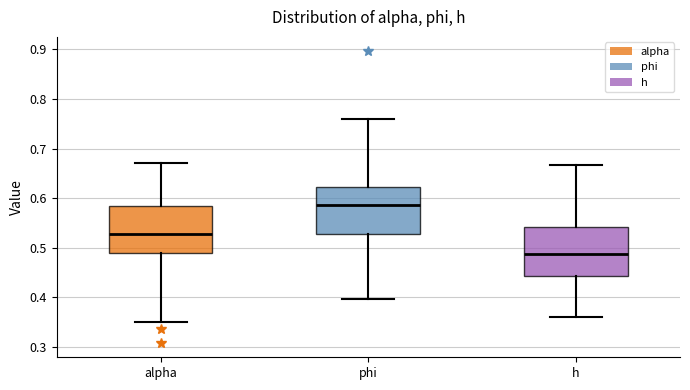

Reading left to right, read every box against the y-axis: the position of its median line, the range the box covers, and the ends of its whiskers. The values are not printed on the chart, so give them approximately, as read against the axis.

alpha: median 0.53, box 0.49 to 0.58, whiskers 0.35 to 0.67
phi: median 0.59, box 0.53 to 0.62, whiskers 0.40 to 0.76
h: median 0.49, box 0.44 to 0.54, whiskers 0.36 to 0.67